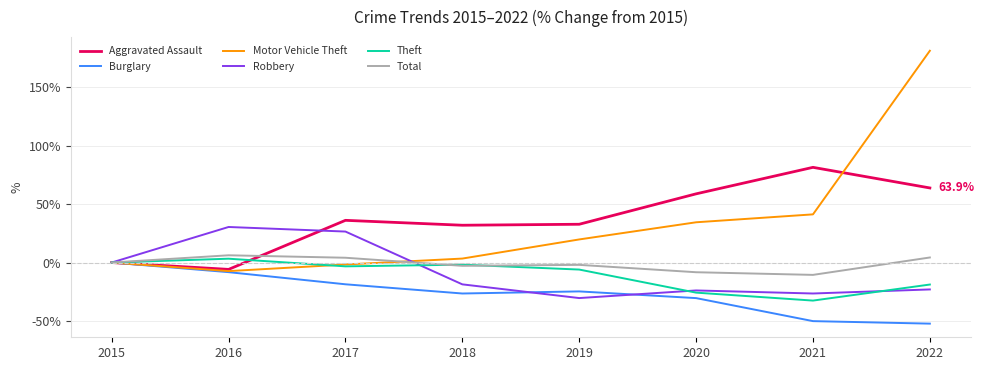

The Theft series shows -38.7 at 2020. True or false?

False